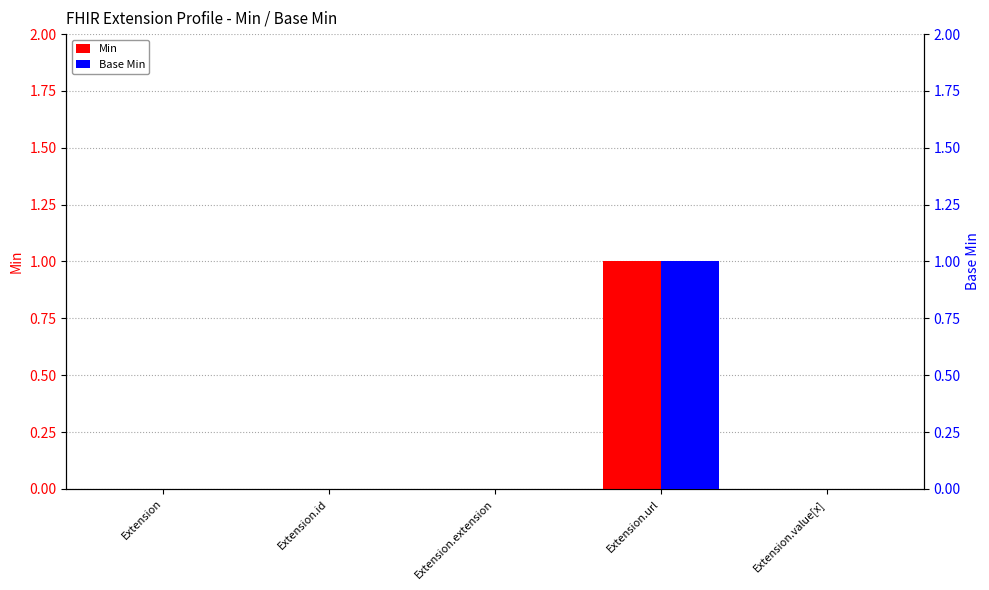

How many groups of bars are there?

5